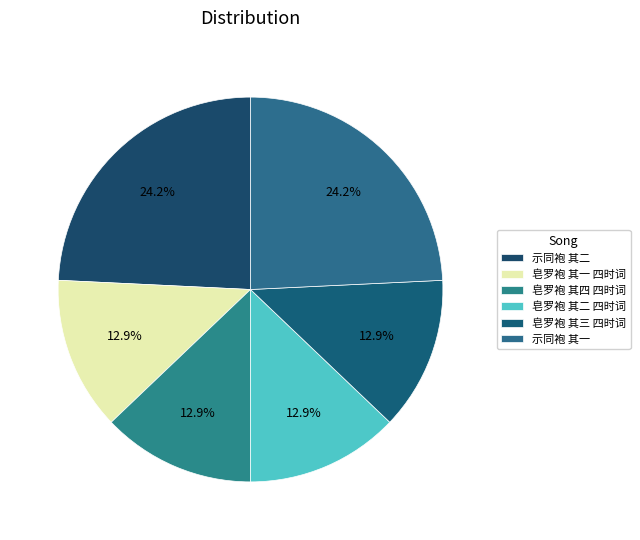

How many slices are in this pie chart?

6